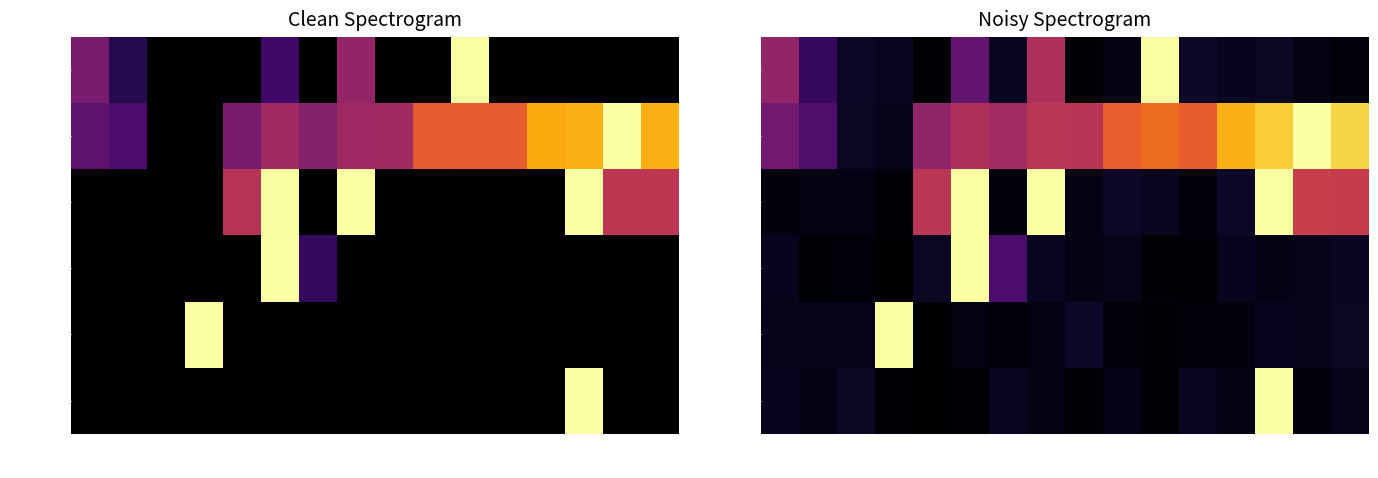

What is the difference between the maximum and minimum values in the XRPUSDT series?

1.0